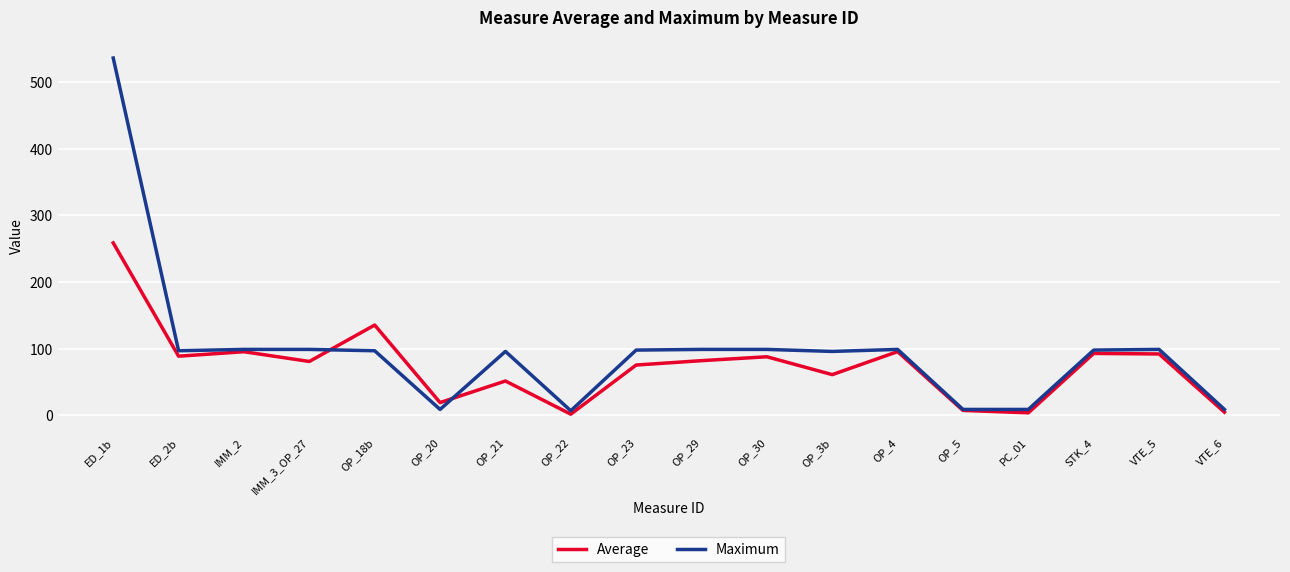

The Average series shows 51.6 at OP_21. True or false?

True